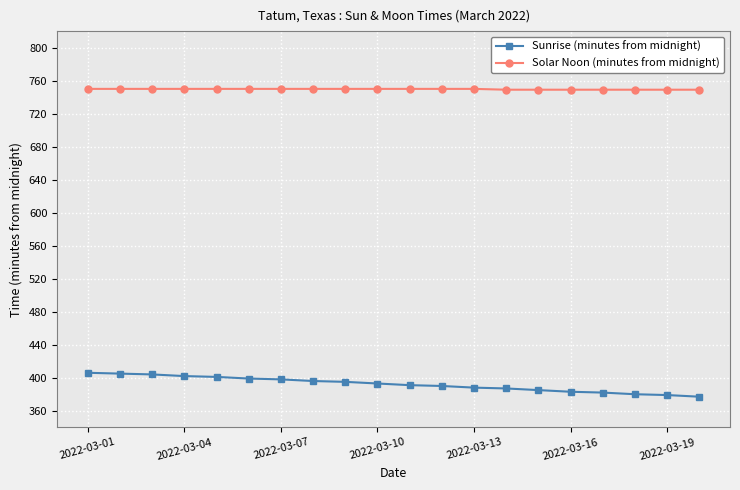

True or false: Solar Noon (minutes from midnight) and Sunrise (minutes from midnight) cross at least once.

False